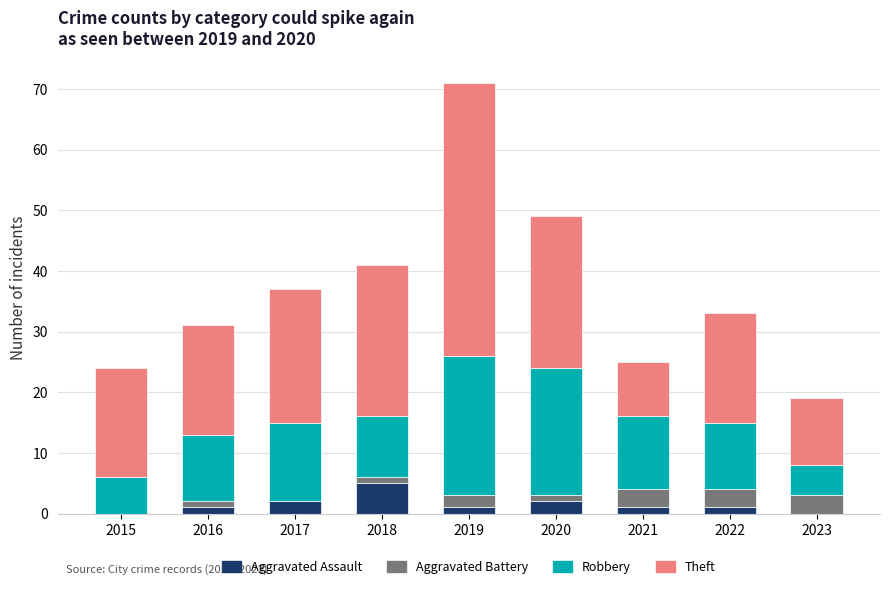

Does the chart contain stacked bars?

Yes